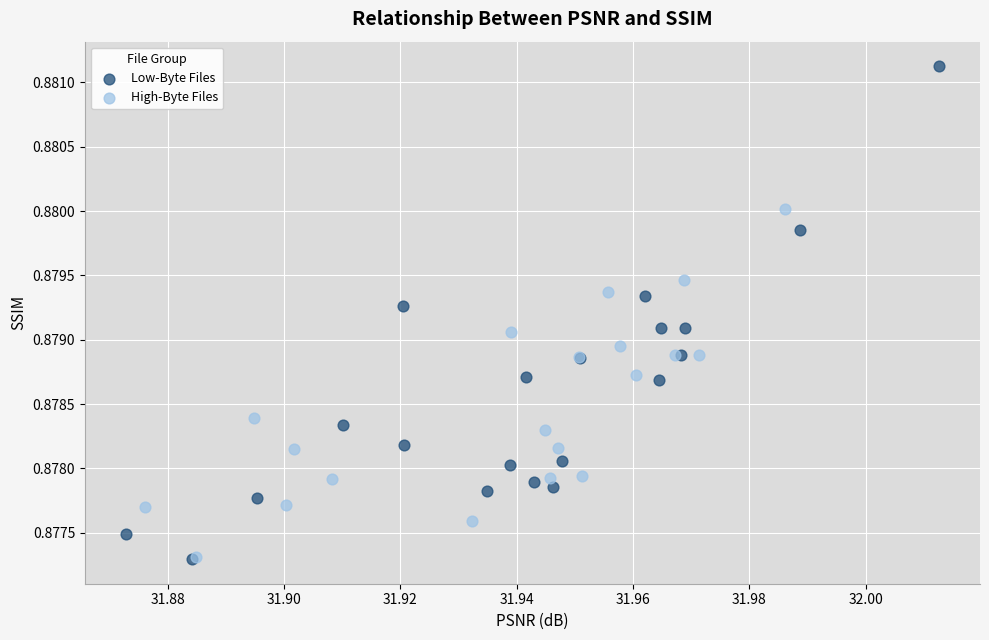

Which series reaches the maximum Y coordinate?

Low-Byte Files